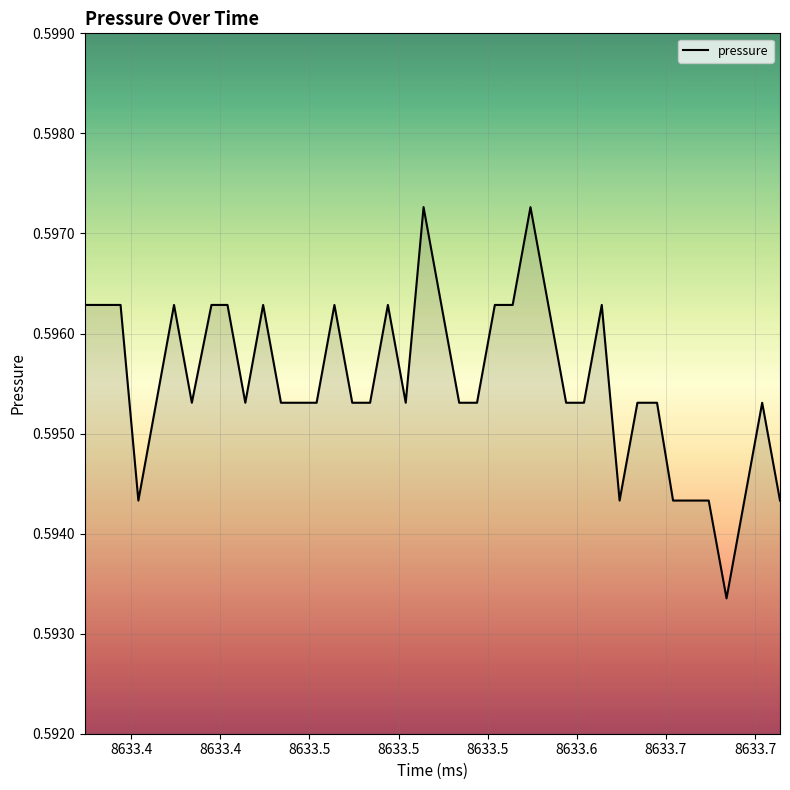

Is this an area chart (filled region under the line)?

Yes